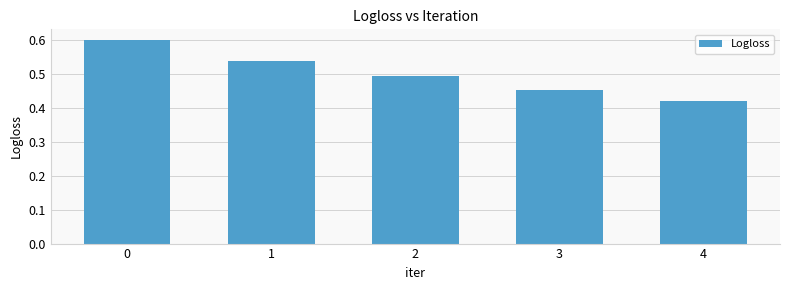

What is the value of the 1st bar from the left?

0.6